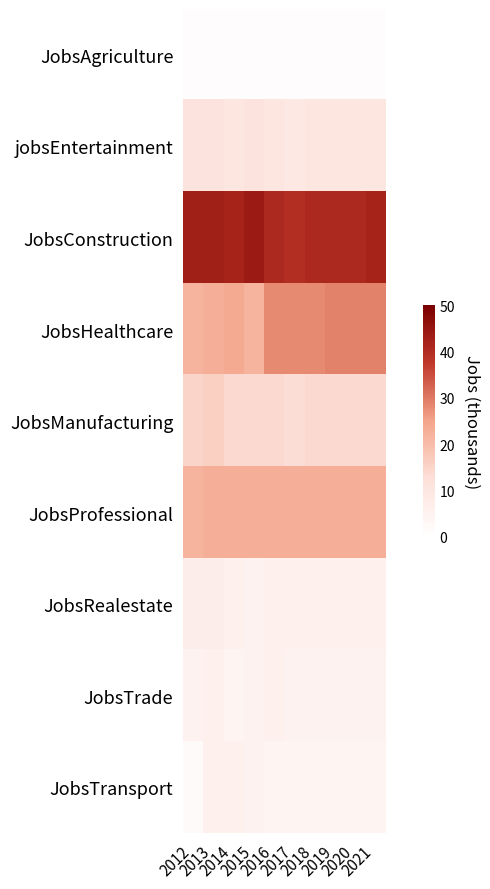

What is the total value across all series at 2020?

133